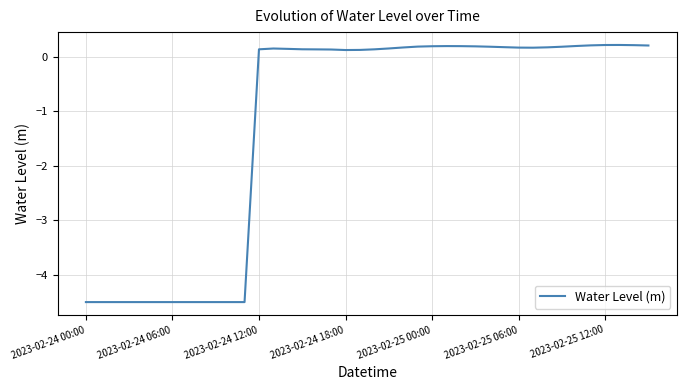

What is the difference between the maximum and minimum values?

4.7